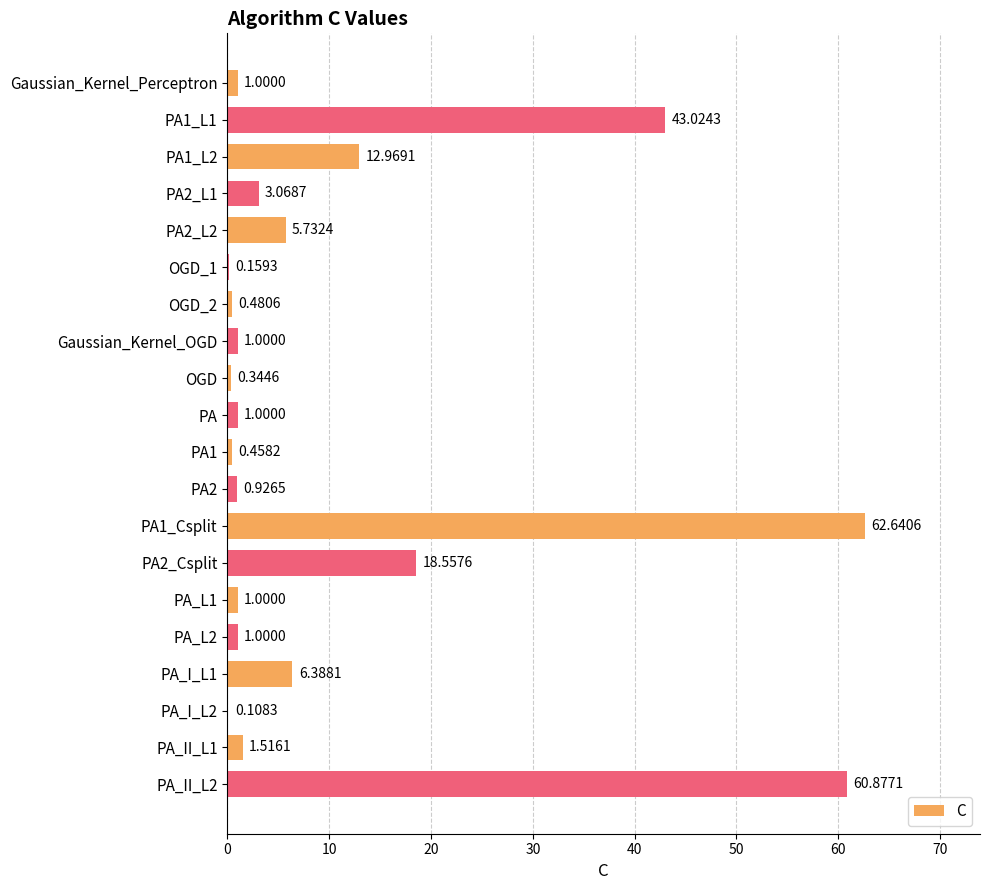

Between OGD_1 and Gaussian_Kernel_Perceptron, which is larger?

Gaussian_Kernel_Perceptron